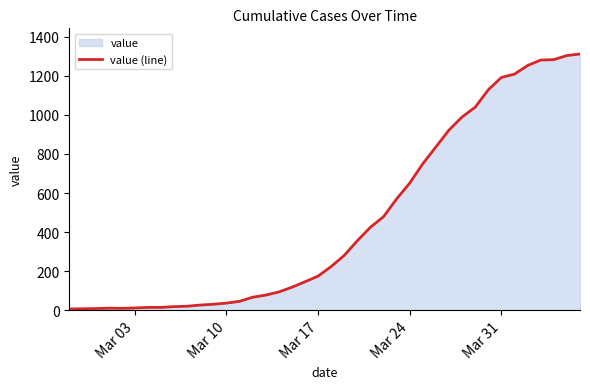

What is the greatest value displayed?

1311